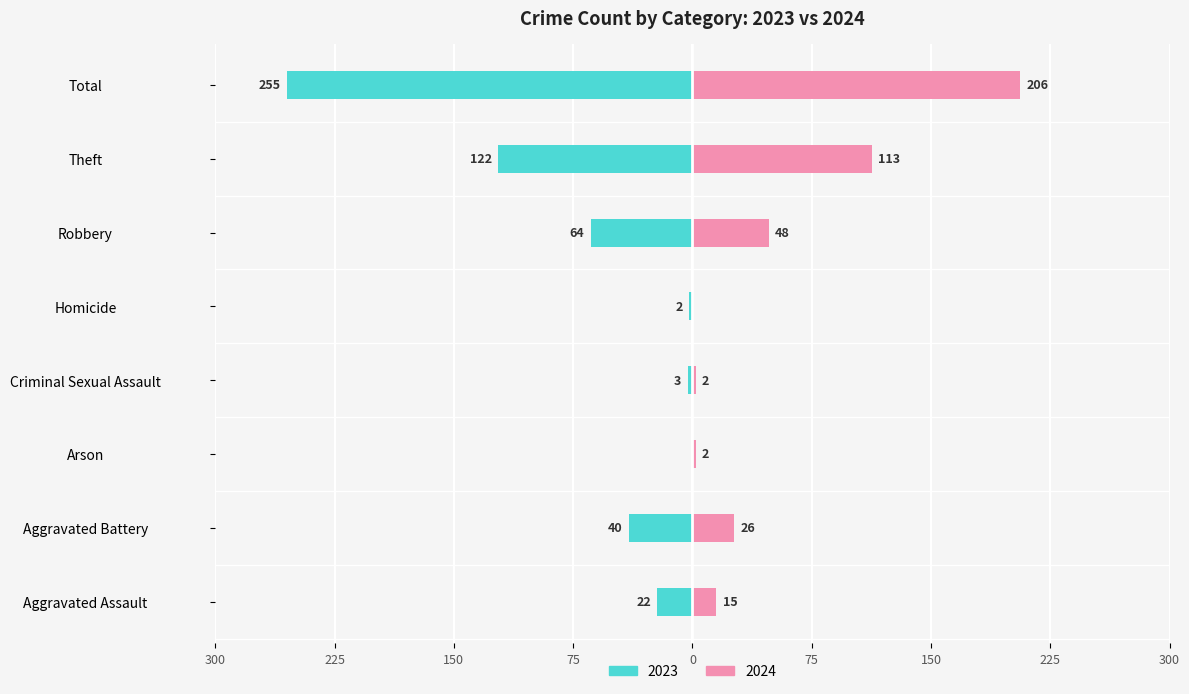

Reading left to right, transcribe all the data shown in this chart.

2023: -22	-40	0	-3	-2	-64	-122	-255
2024: 15	26	2	2	0	48	113	206